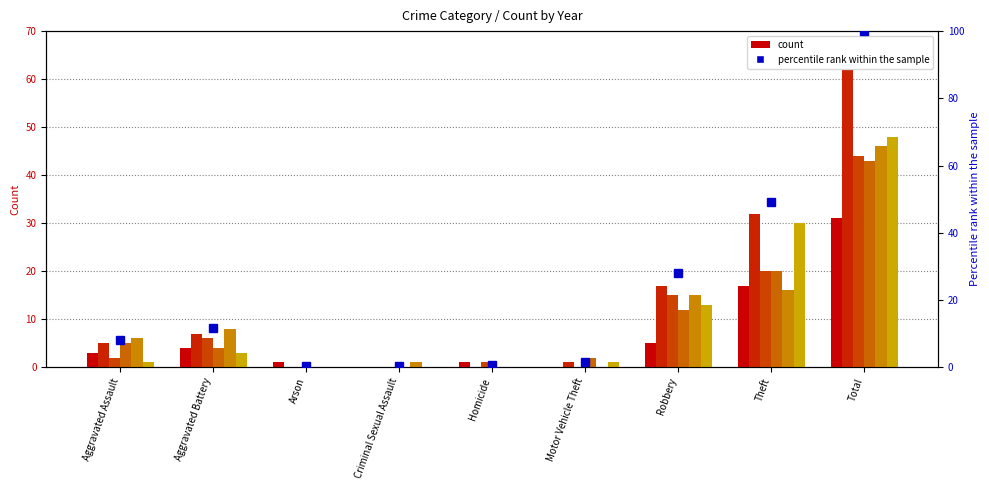

The value at Arson is 0.1. True or false?

False